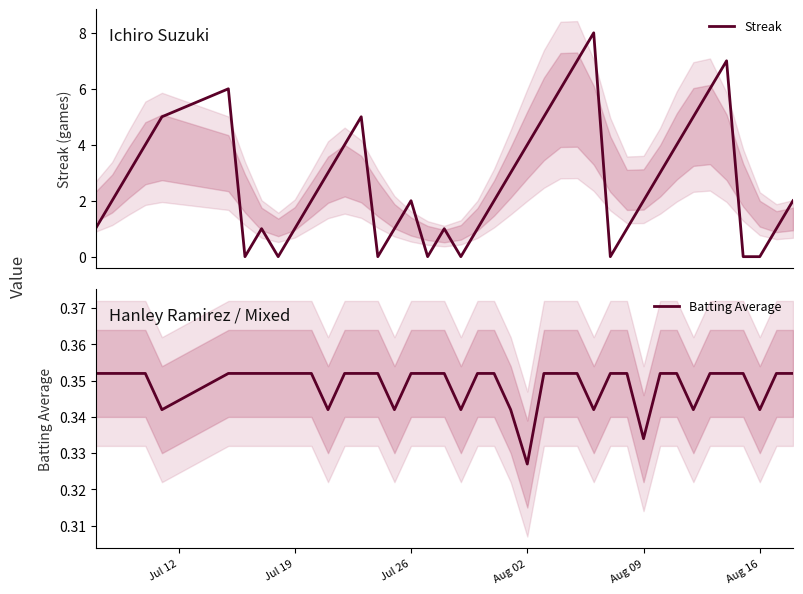

How many lines are shown in the chart?

2